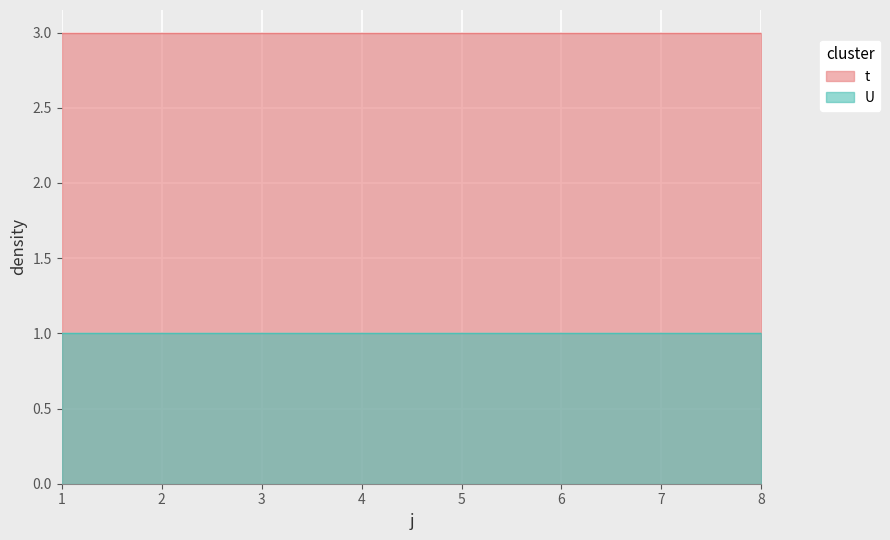

Reading left to right, transcribe all the data shown in this chart.

t: 3	3	3	3	3	3	3	3
U: 1	1	1	1	1	1	1	1